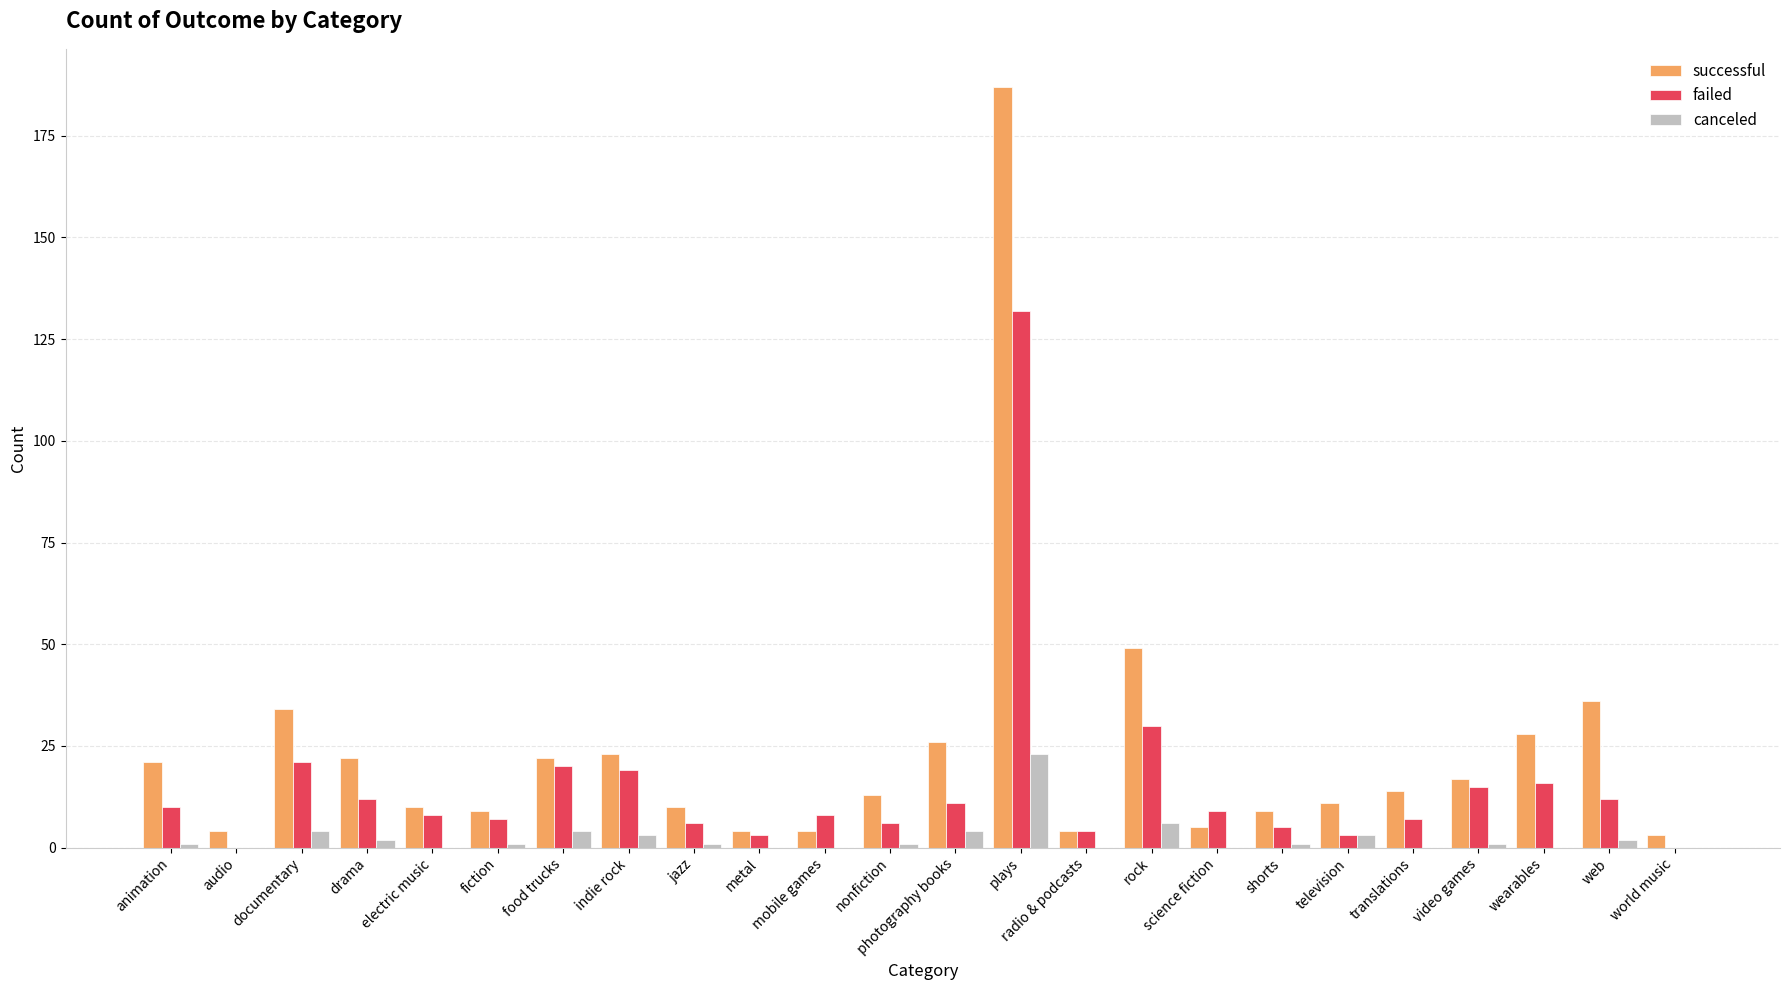

What is the sum of all canceled values?

57